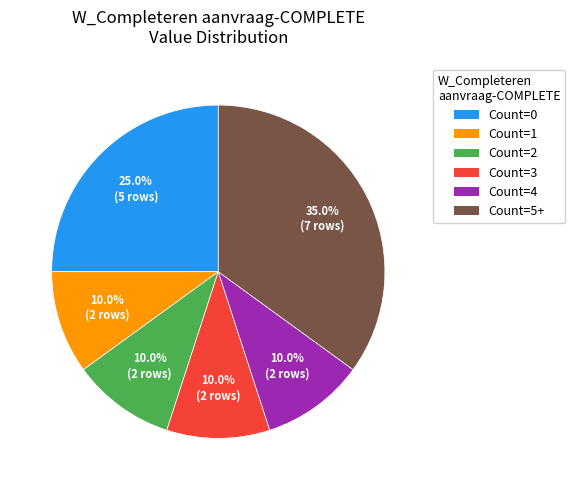

Is there any slice that represents more than half of the pie?

No